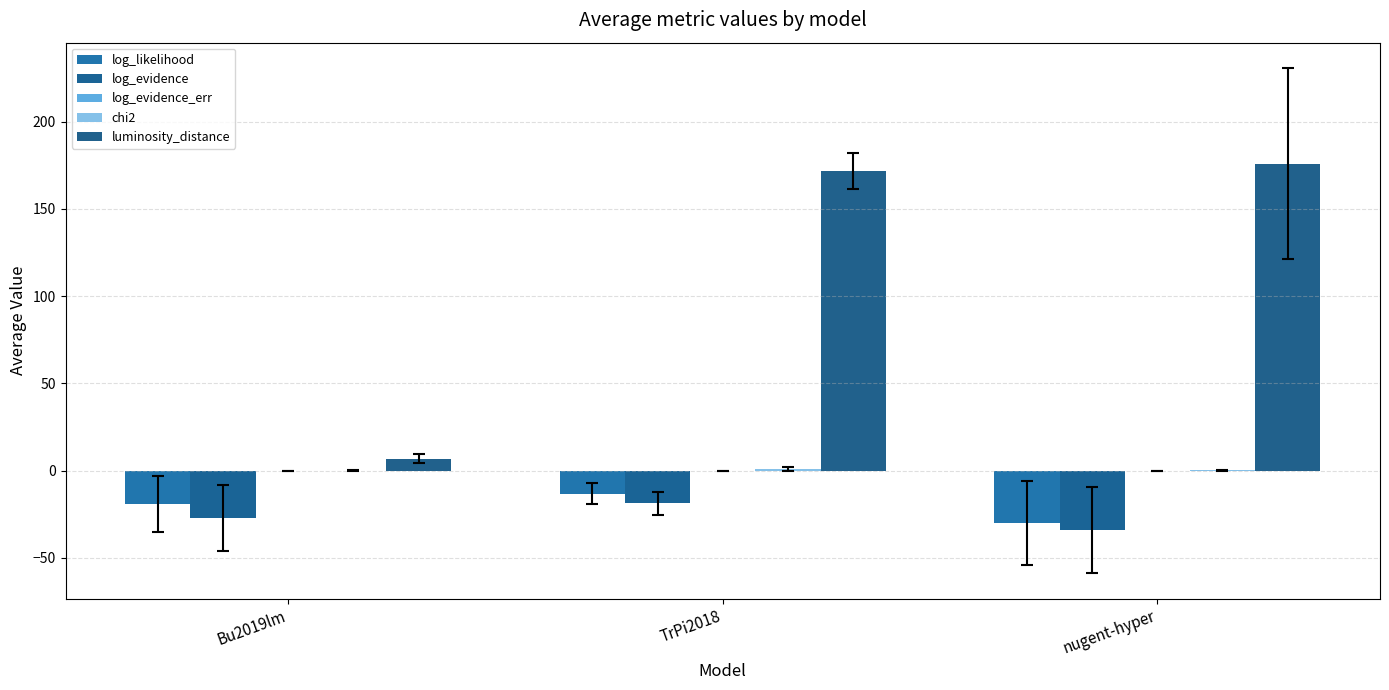

Between nugent-hyper and TrPi2018, which is larger?

TrPi2018